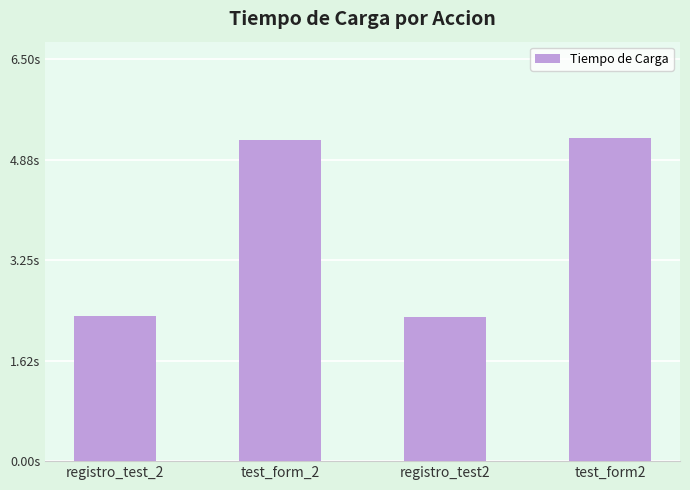

What is the minimum value shown in the chart?

2.3